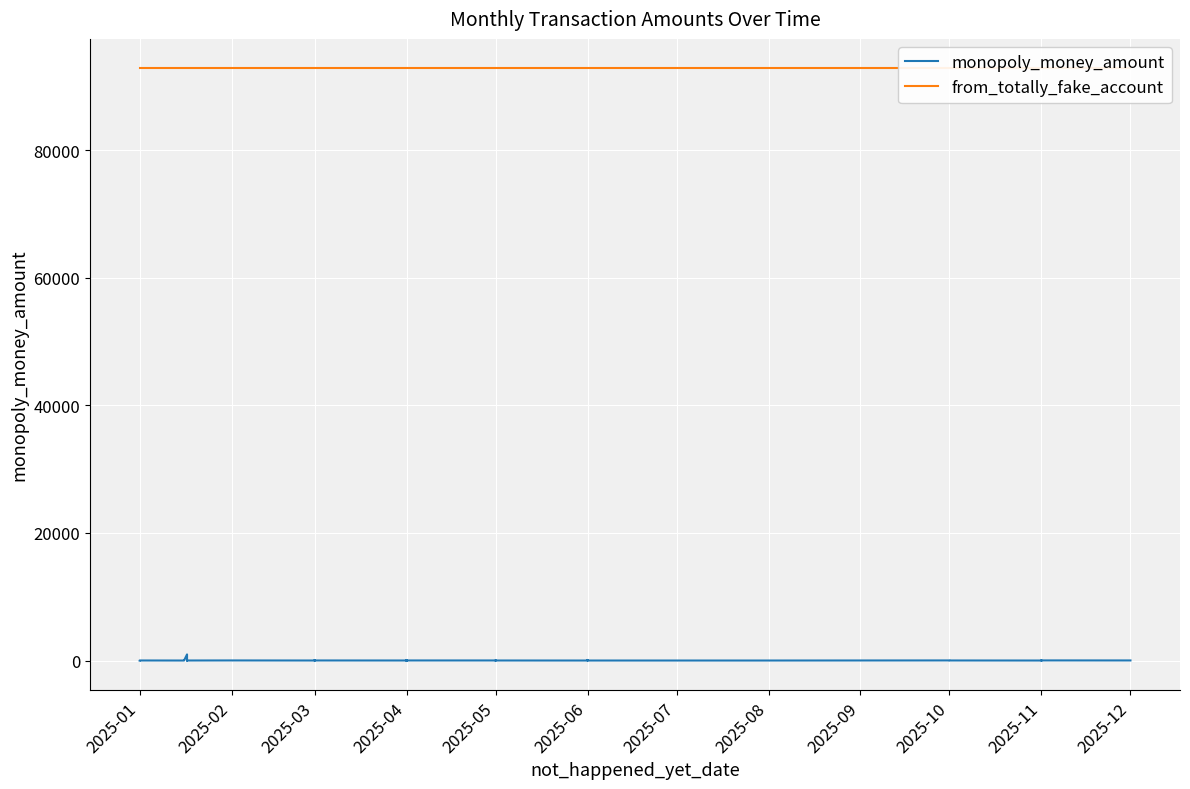

True or false: monopoly_money_amount and from_totally_fake_account cross at least once.

False